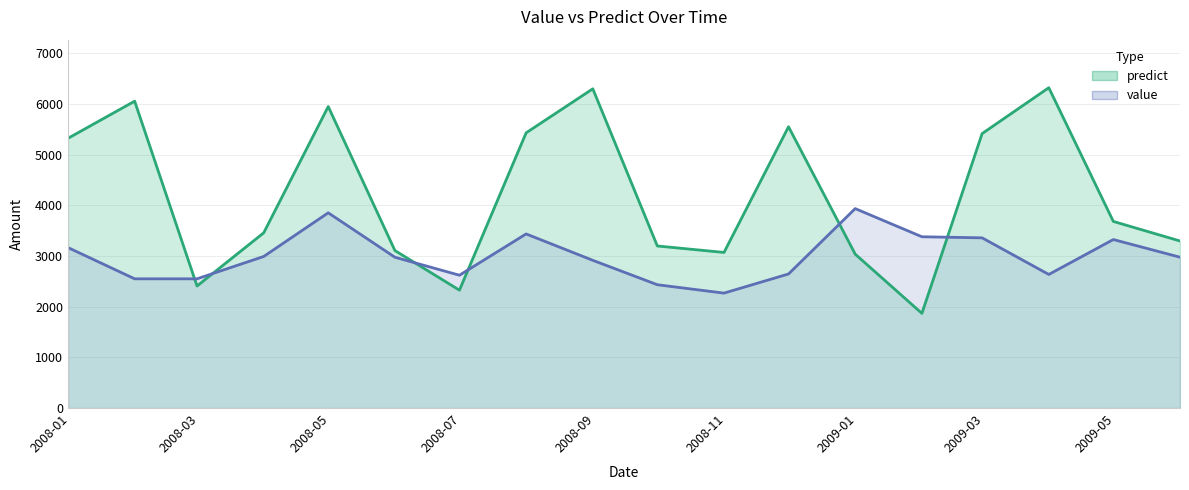

Is the value of value at 2008-01-31 greater than the value of predict at 2008-09-30?

No